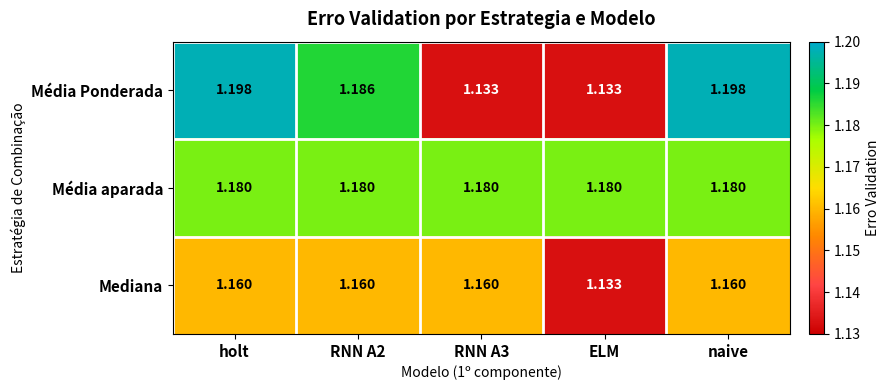

Which series has the largest range (max minus min)?

Média Ponderada